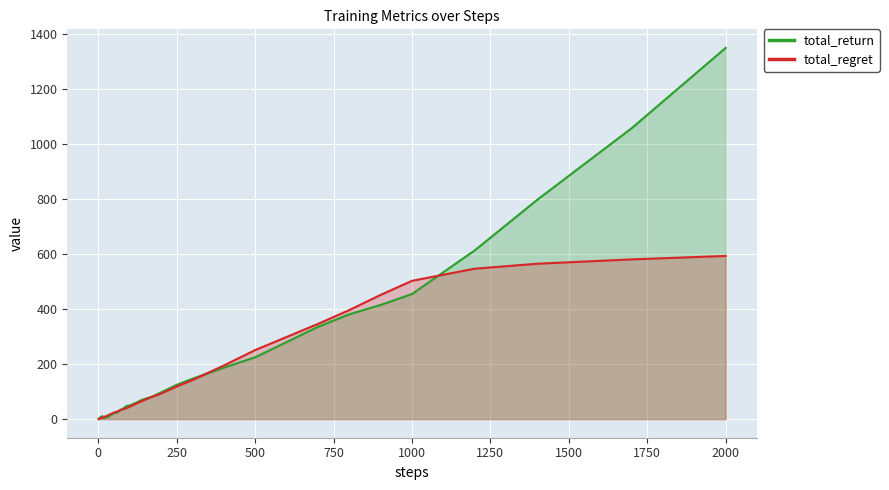

What is the spread (max minus min) of values at 500?

26.2